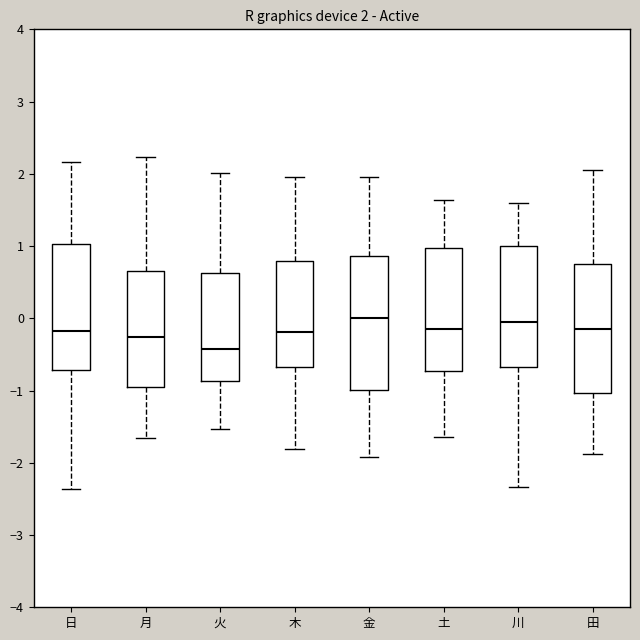

Which box has the lowest median line?

火